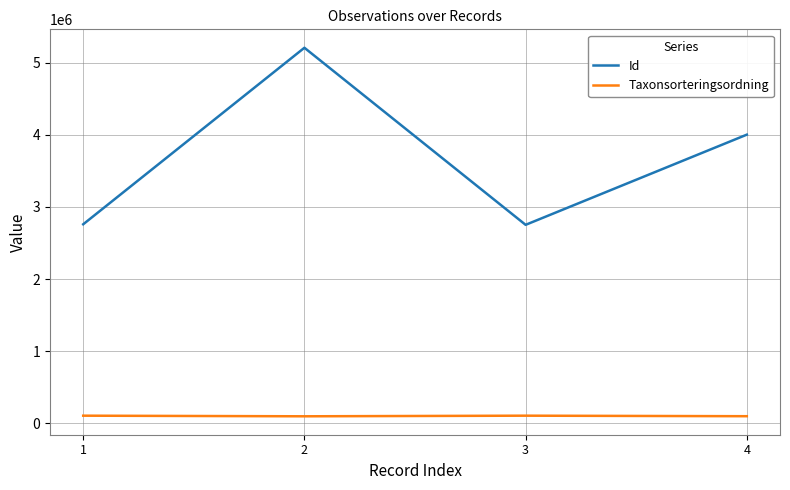

What is the sum of the Id values at 2 and 1?

7966861